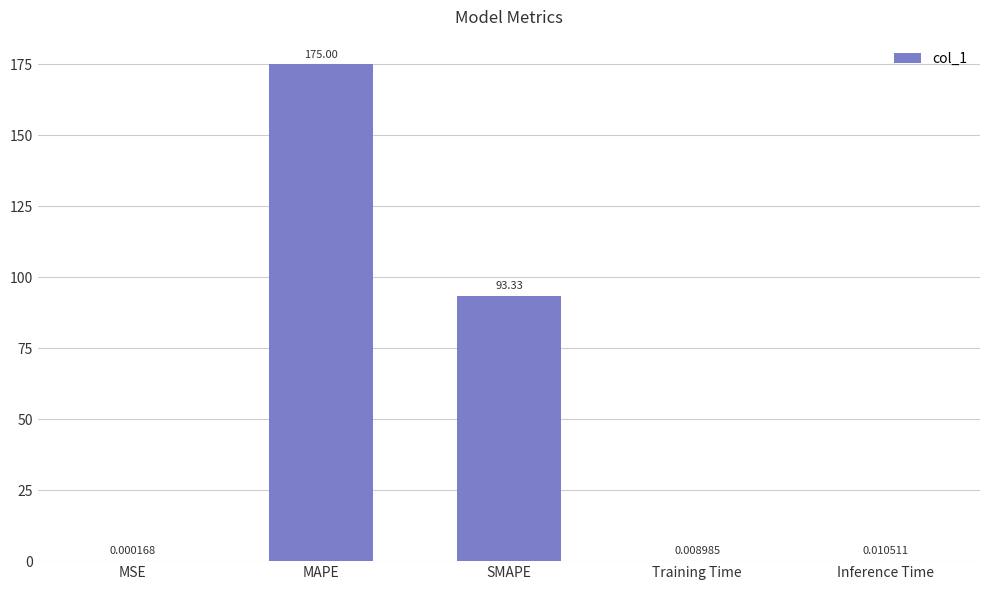

Is it true that the value at MAPE is 233.4?

False